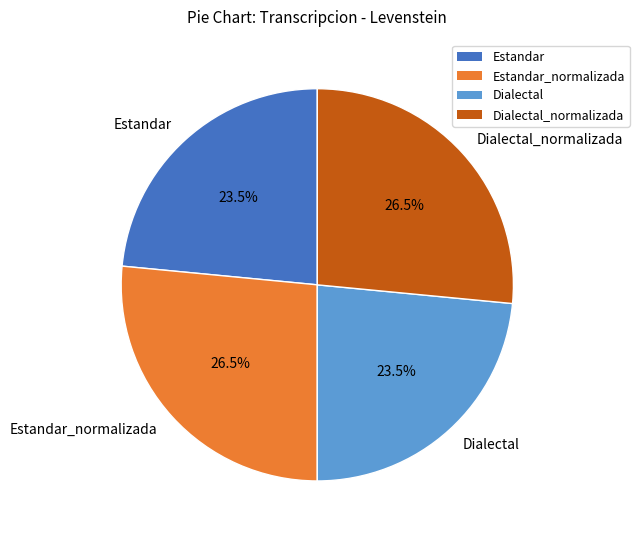

What portion of the pie excludes Estandar?

76.5%